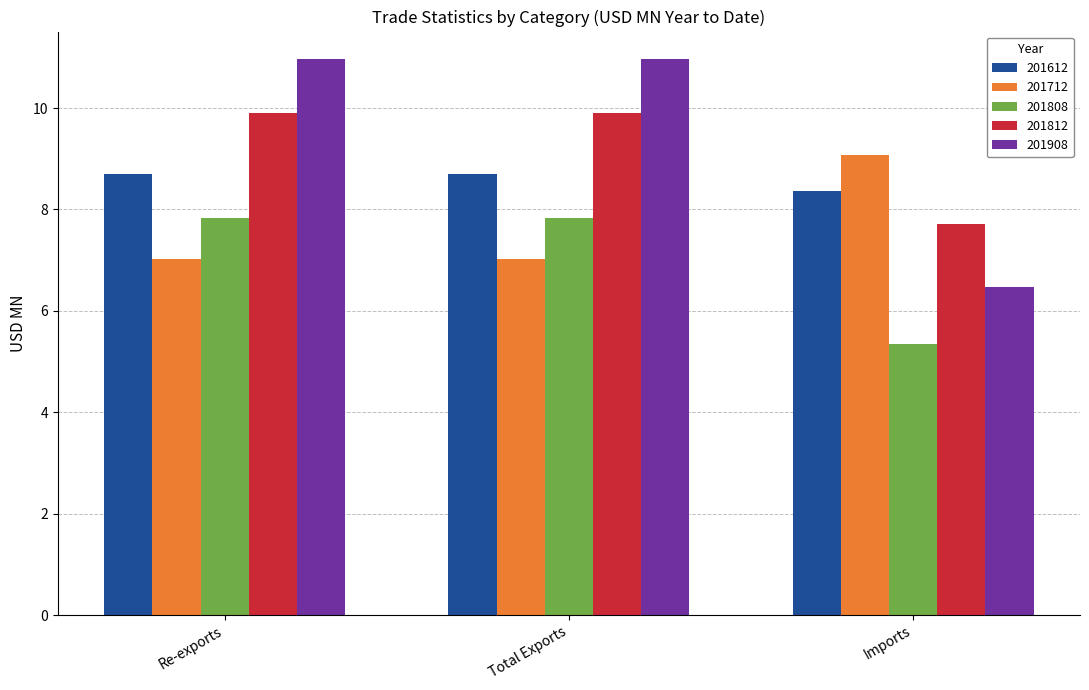

At which label does 201908 first exceed 10?

Re-exports